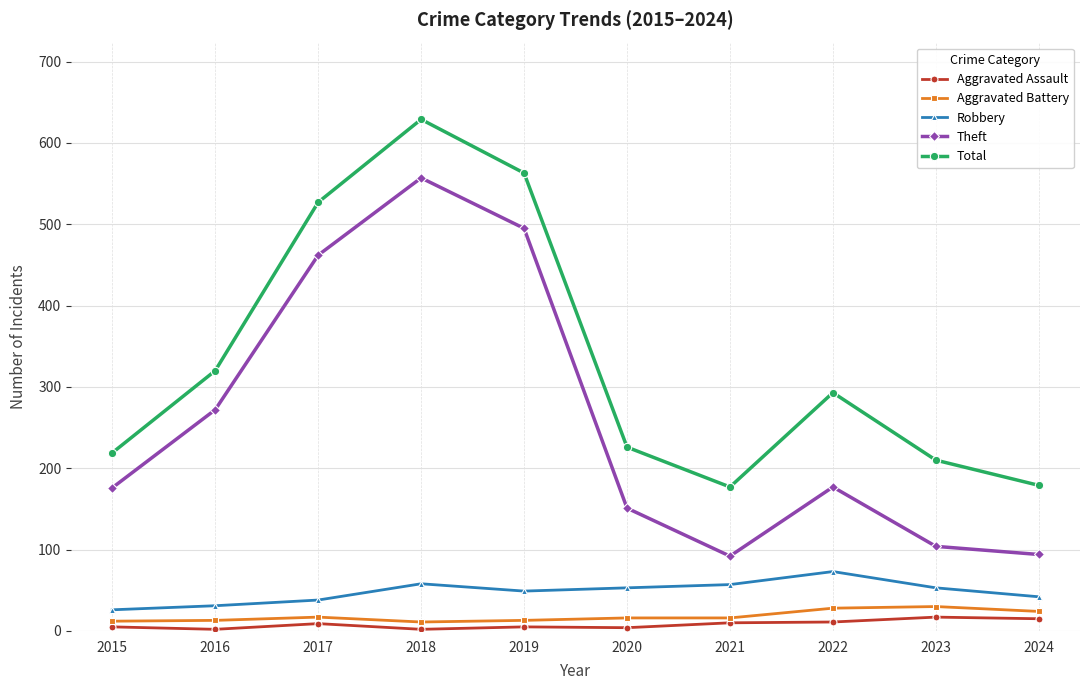

The Total series shows 53 at 2021. True or false?

False